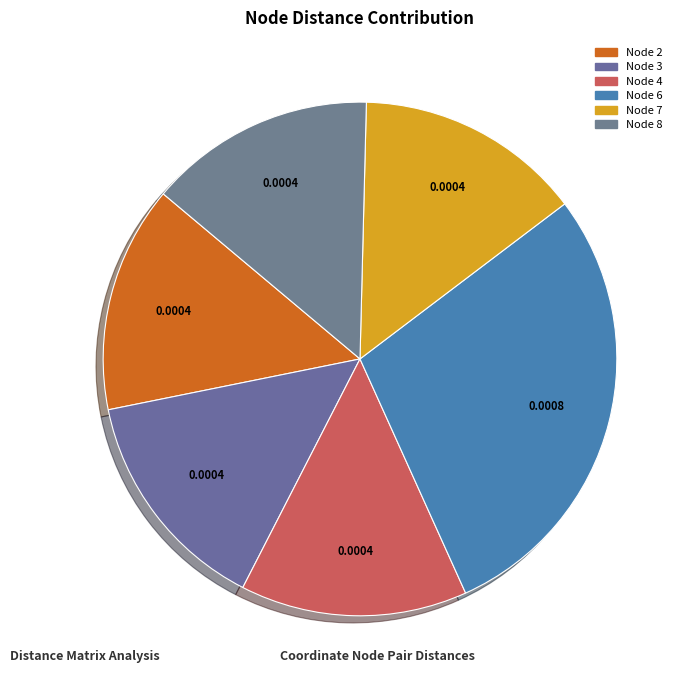

How many slices are in this pie chart?

6